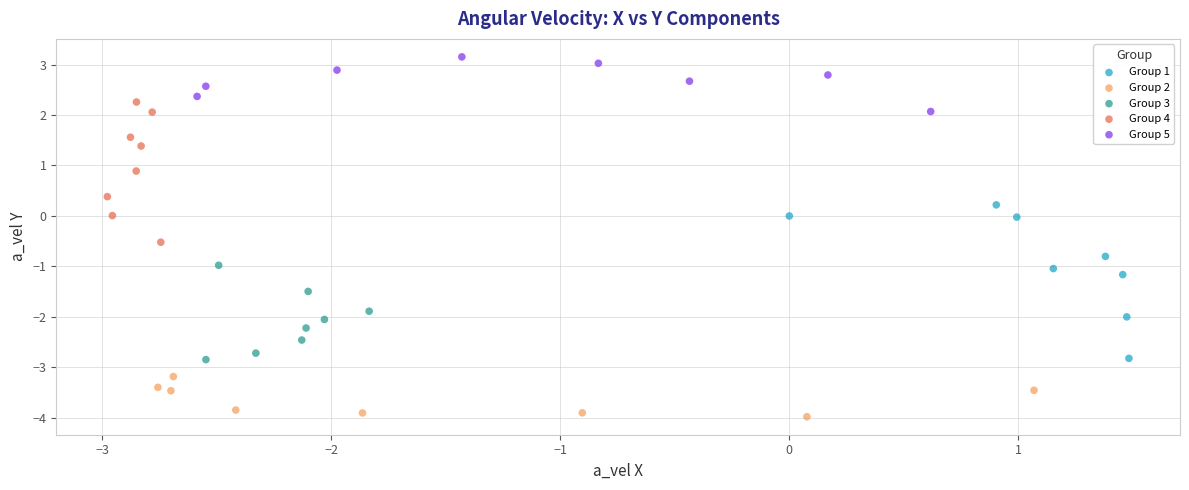

Which series reaches the maximum Y coordinate?

Group 5